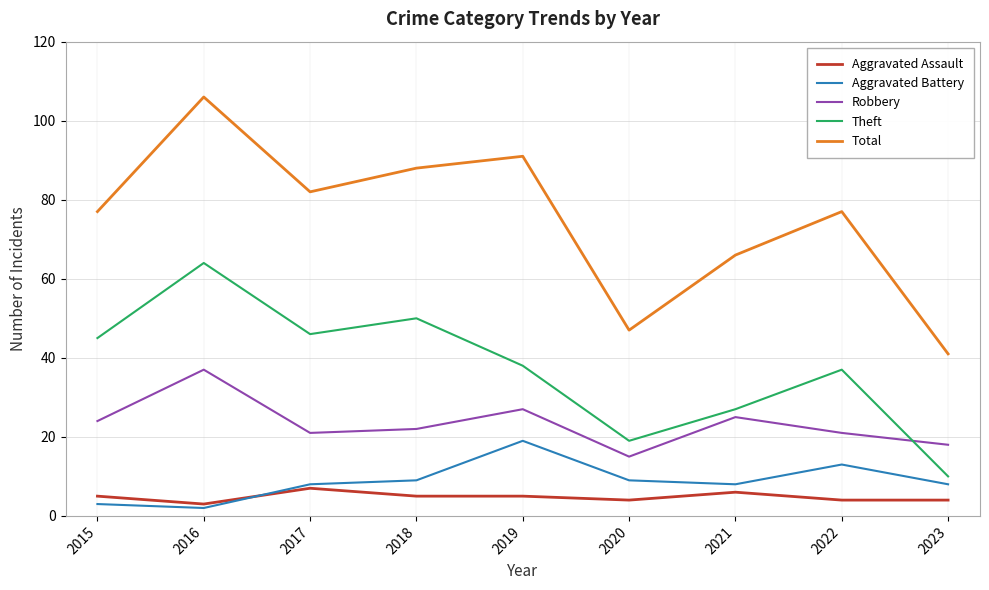

What is the sum of all Robbery values?

210